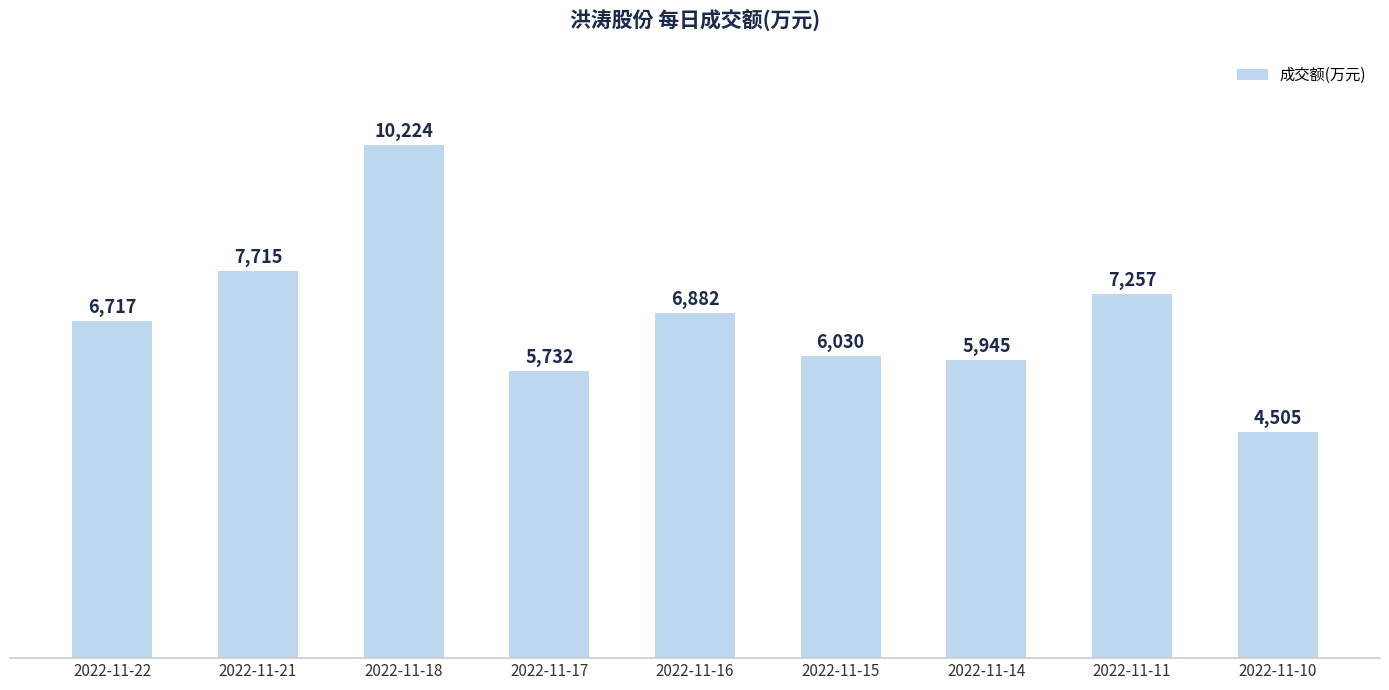

What is the smallest value displayed?

4505